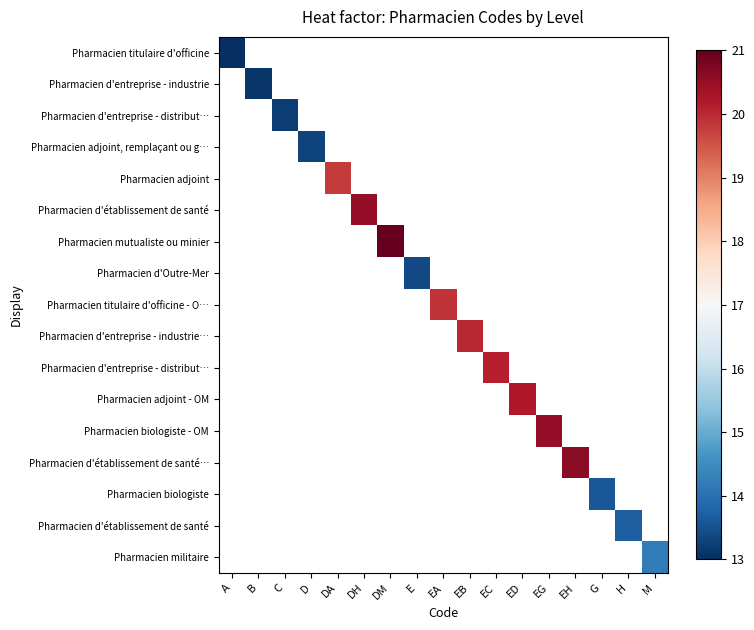

How many categories are shown in the chart?

17